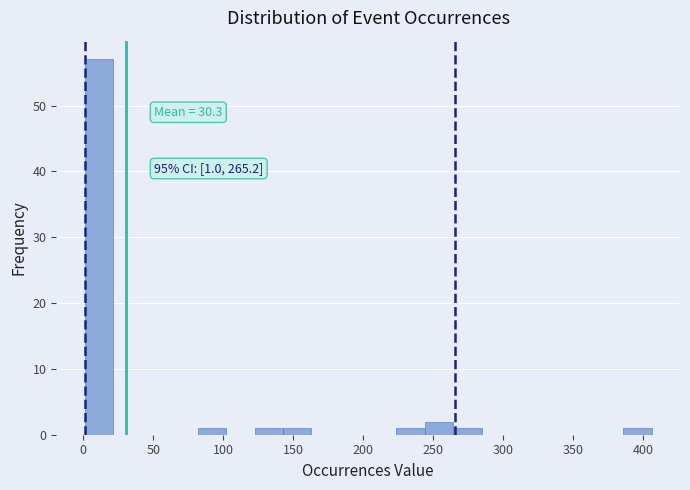

Over which range of the x-axis is the bar tallest?

0 to 20